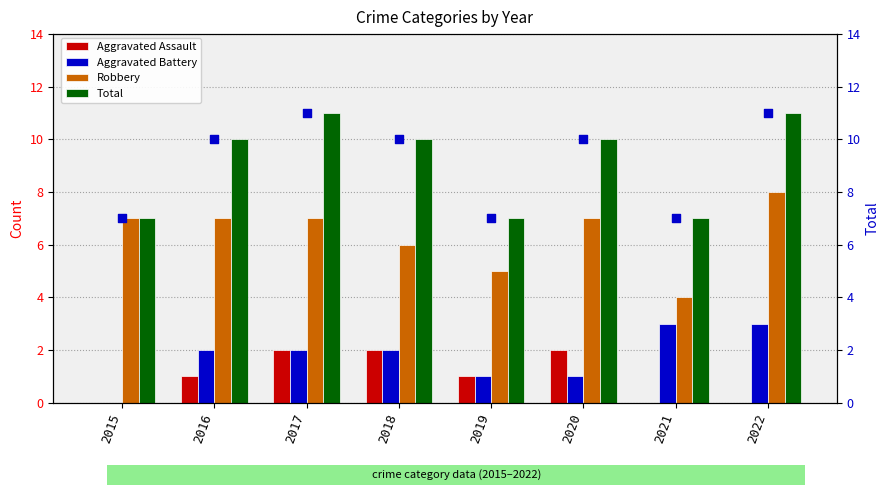

At which category is the sum across all series the highest?

2017